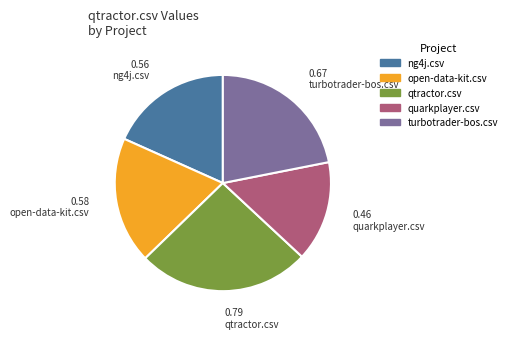

Does any single category account for the majority?

No